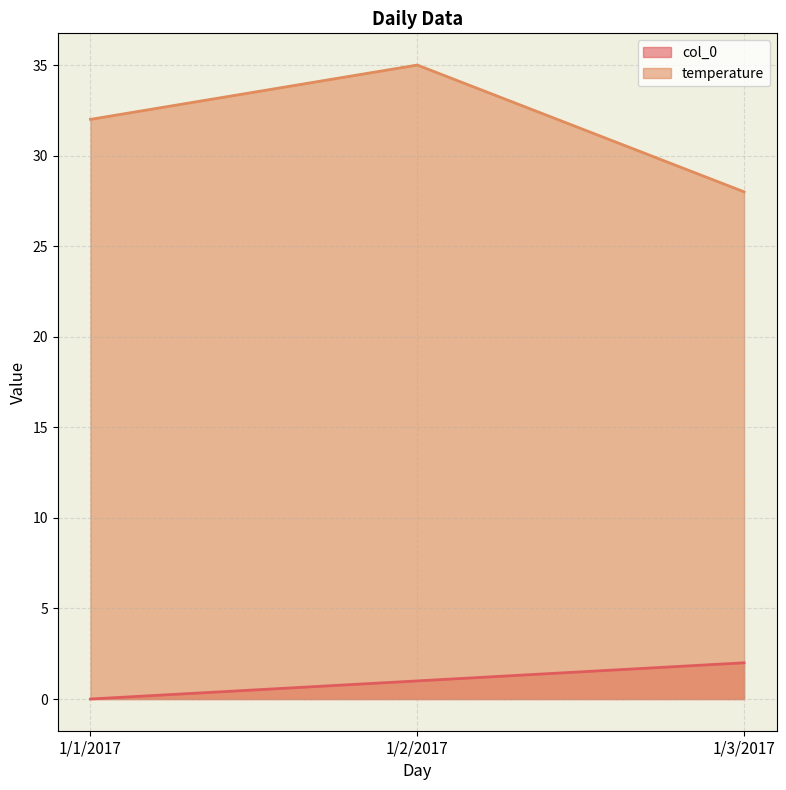

Reading left to right, what are all the values shown in this chart?

col_0: 0	1	2
temperature: 32	35	28